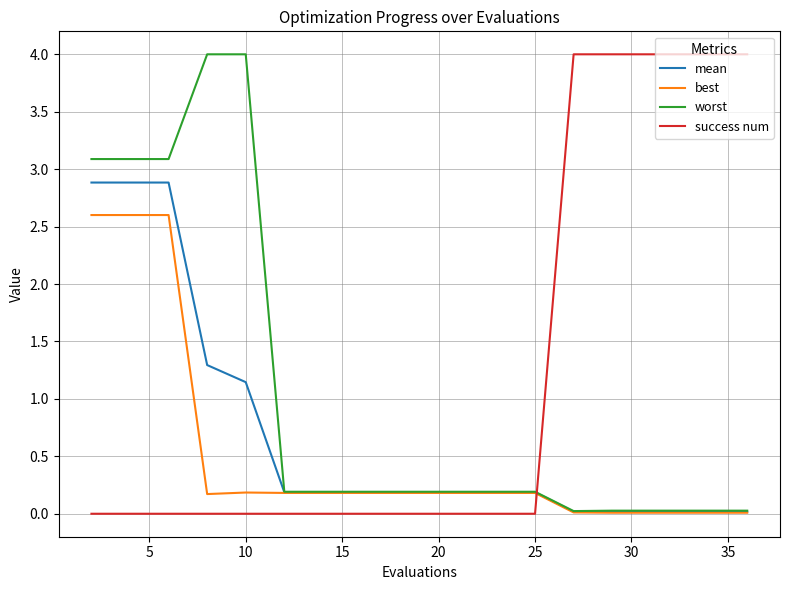

What is the maximum value for success num?

4.0